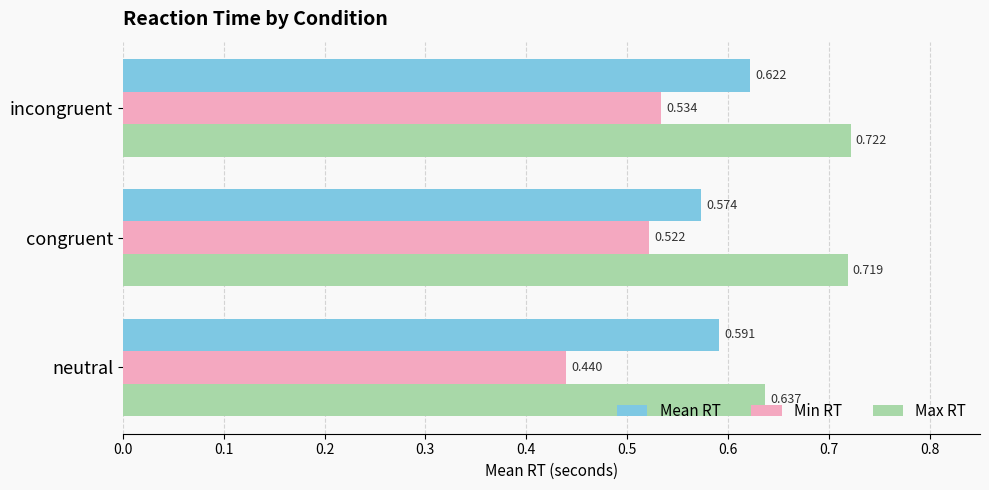

List the series in order of their peak value, highest first.

Max RT, Mean RT, Min RT